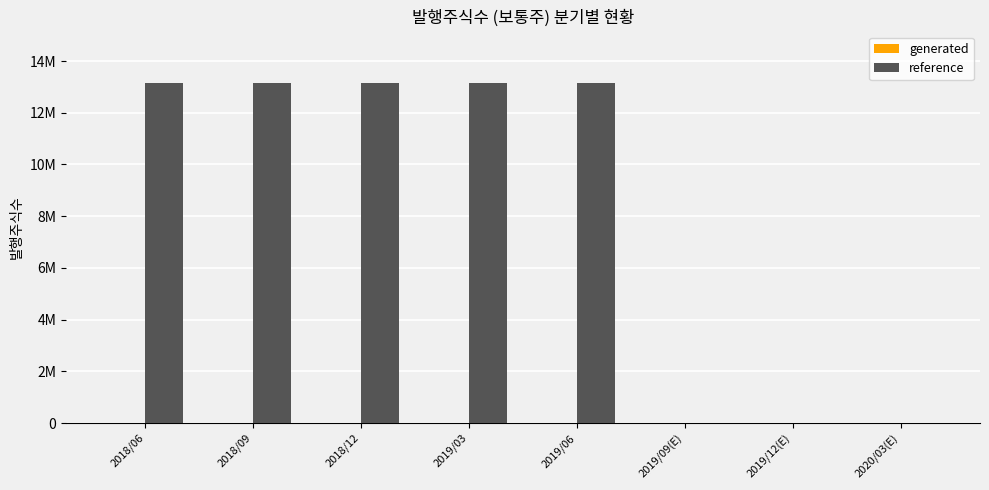

Reading left to right, transcribe all the data shown in this chart.

generated: 0	0	0	0	0	0	0	0
reference: 13163780	13163780	13163780	13163780	13163780	0	0	0